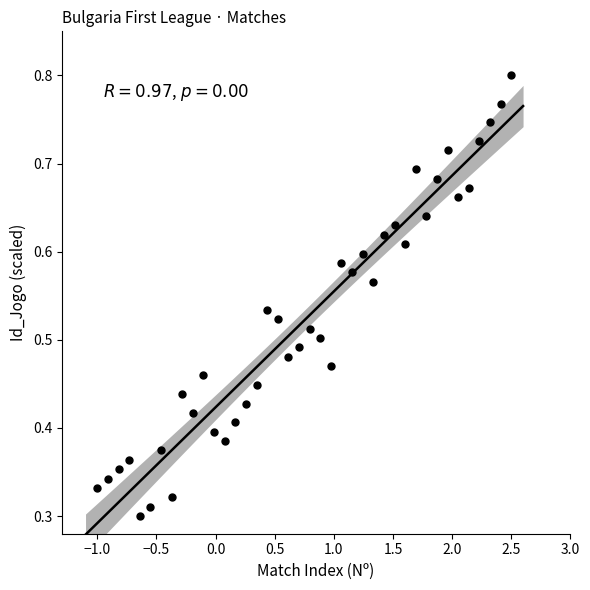

What is the range of X values (max minus min)?

3.5